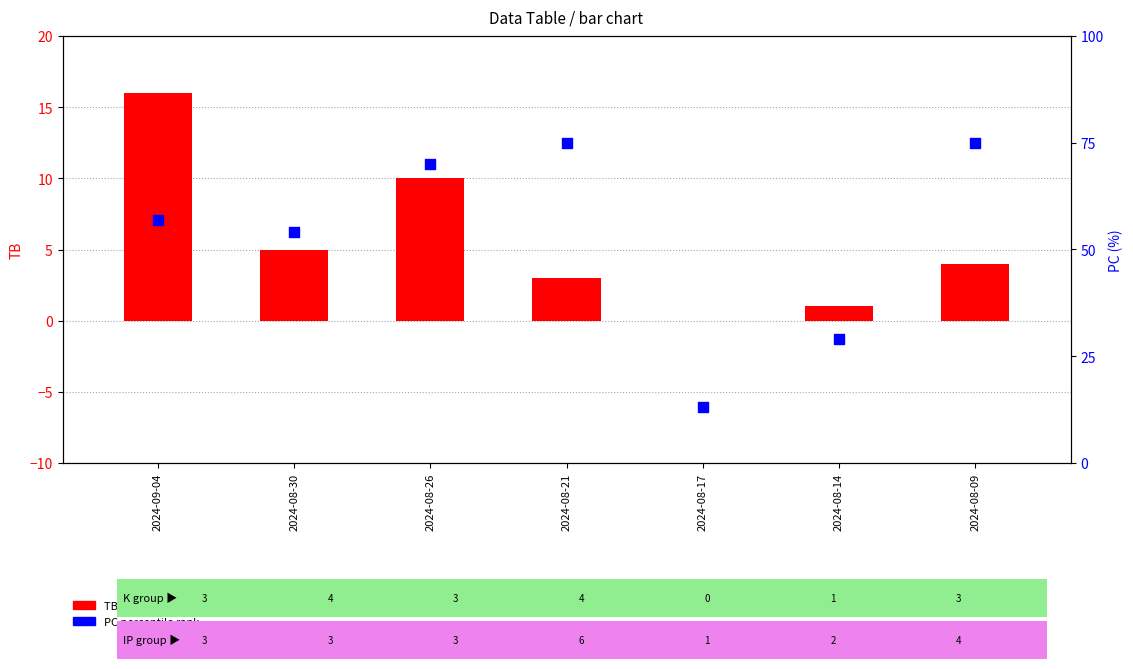

What is the total value across all series at 2024-09-04?

73